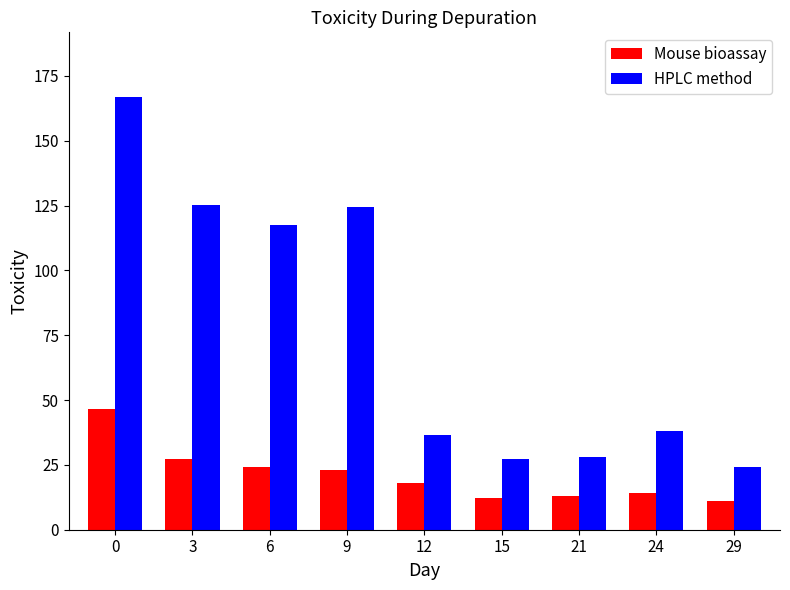

What is the difference between the maximum and second lowest values in the HPLC method series?

139.4